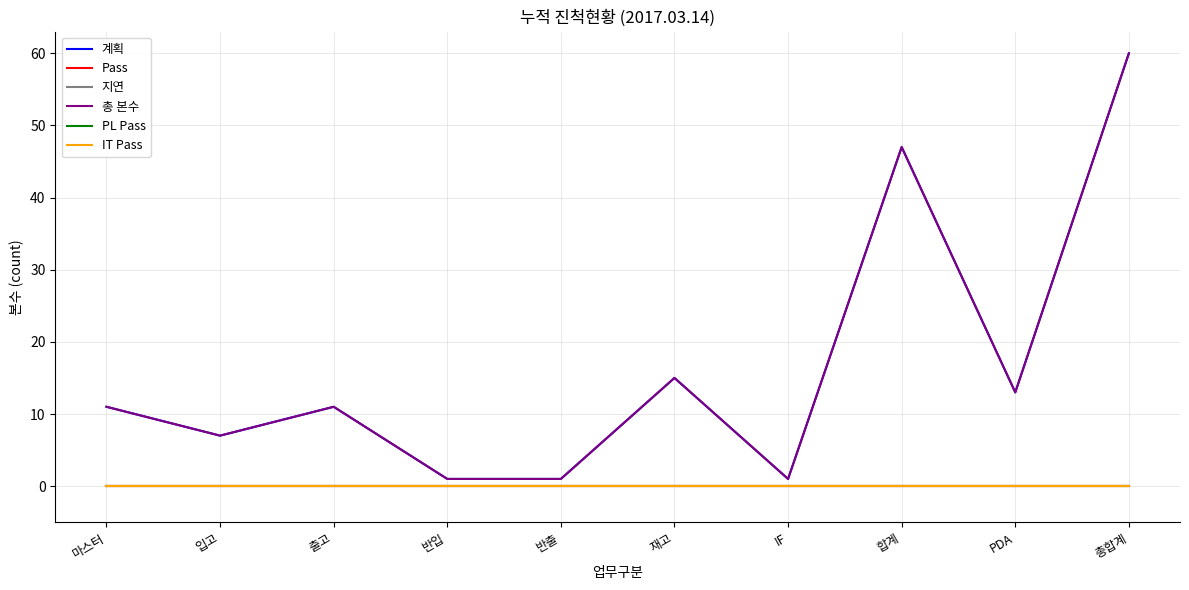

Does the chart display data point markers on the line(s)?

No